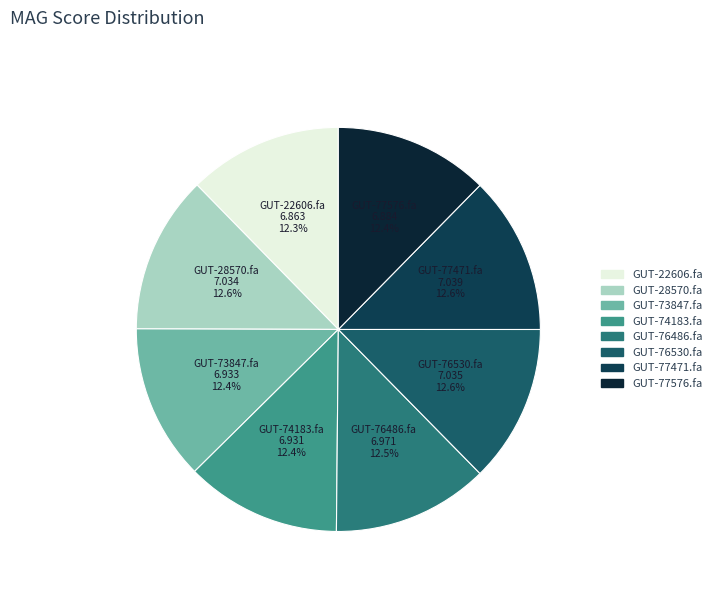

Count the number of slices in the pie.

8